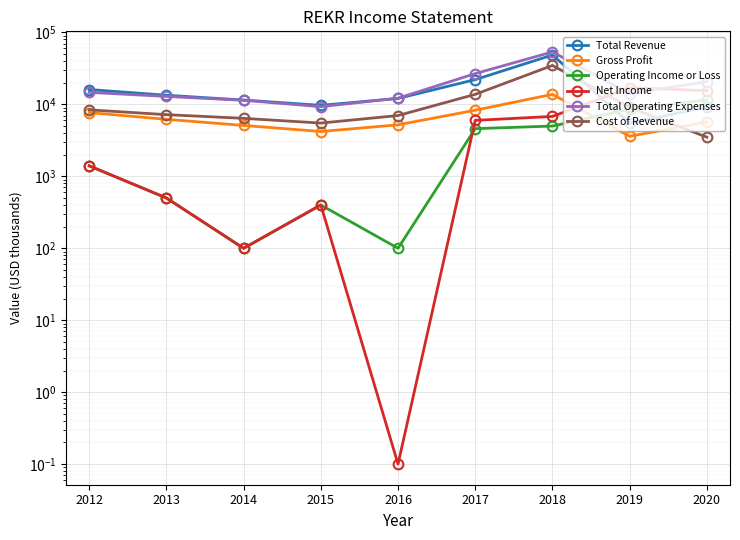

The value of Total Operating Expenses at 2014 is 11400.0. True or false?

True